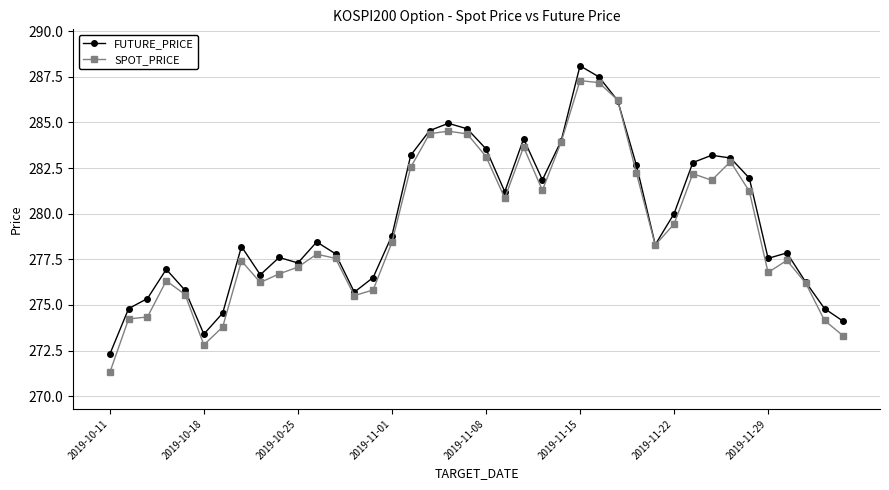

Which series has the largest range (max minus min)?

SPOT_PRICE